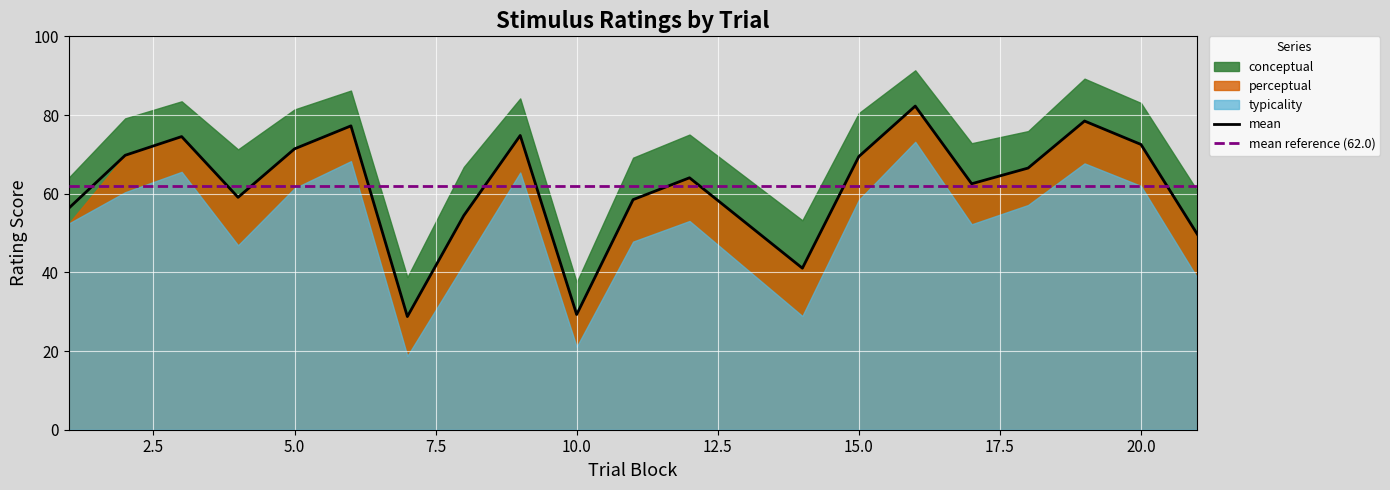

What is the sum of all conceptual values?

1443.9